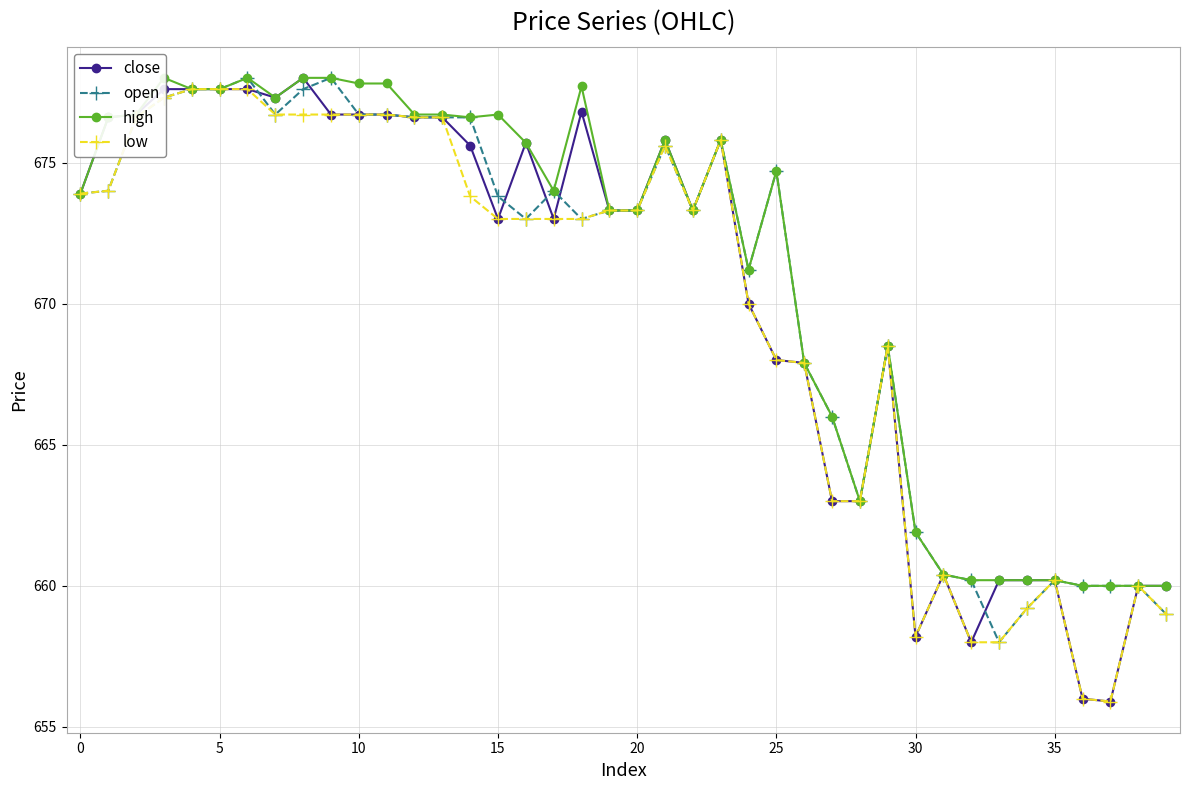

Rank the series by their average value, from highest to lowest.

high, open, close, low